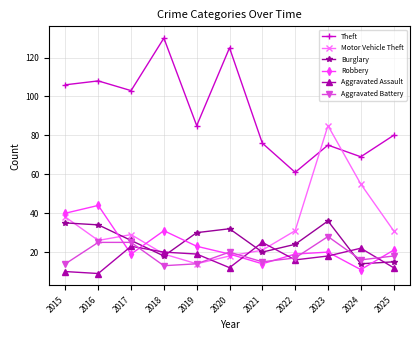

How many values in the Aggravated Battery series are below 17?

5